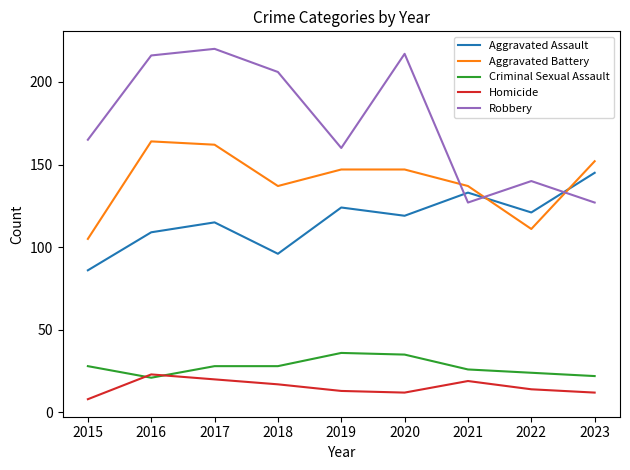

The Criminal Sexual Assault series shows 34 at 2016. True or false?

False